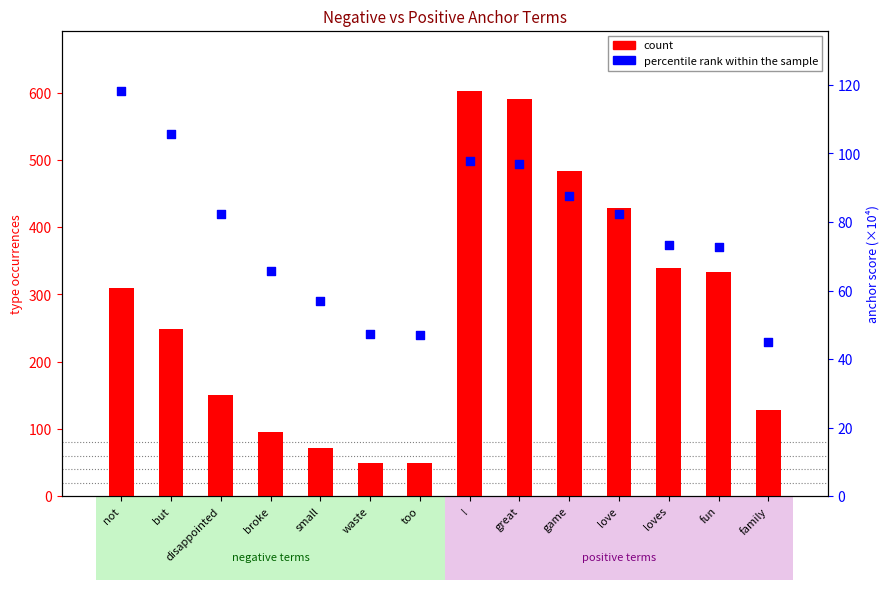

Is the value of count at great greater than the value of percentile rank within the sample at too?

Yes